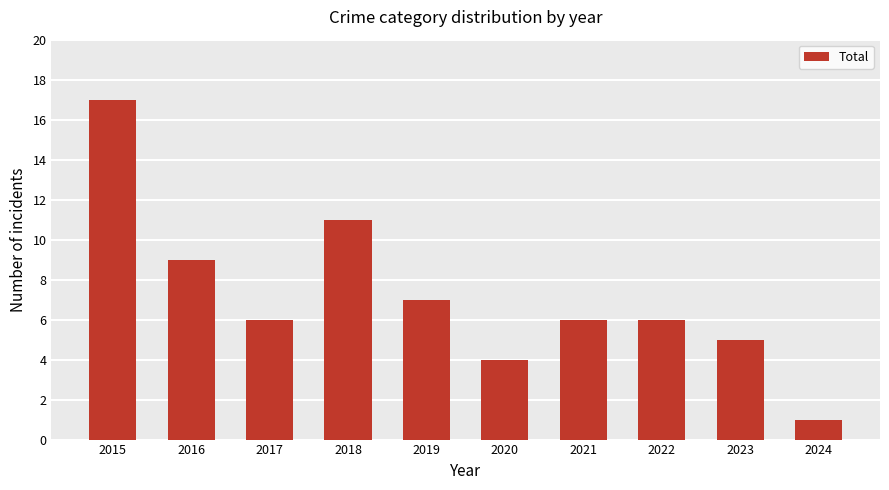

Reading left to right, extract all data points from this chart.

2015=17	2016=9	2017=6	2018=11	2019=7	2020=4	2021=6	2022=6	2023=5	2024=1